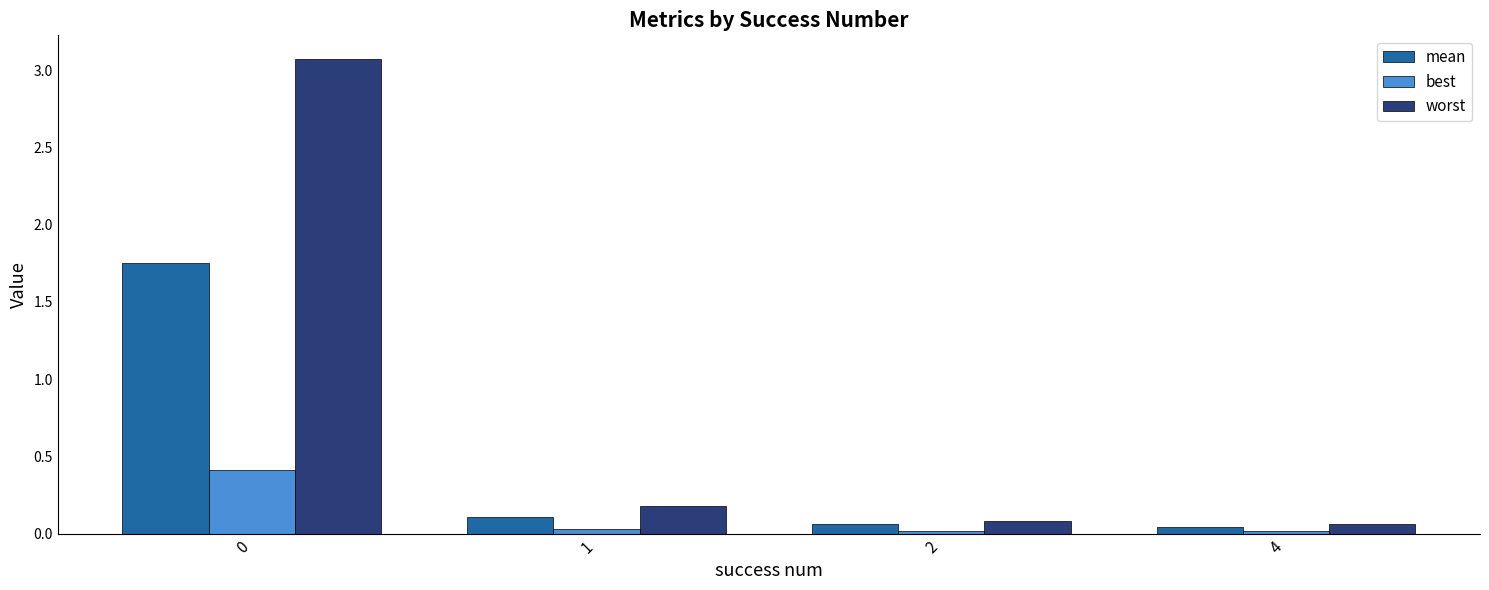

What is the total value across all series at 0?

5.2